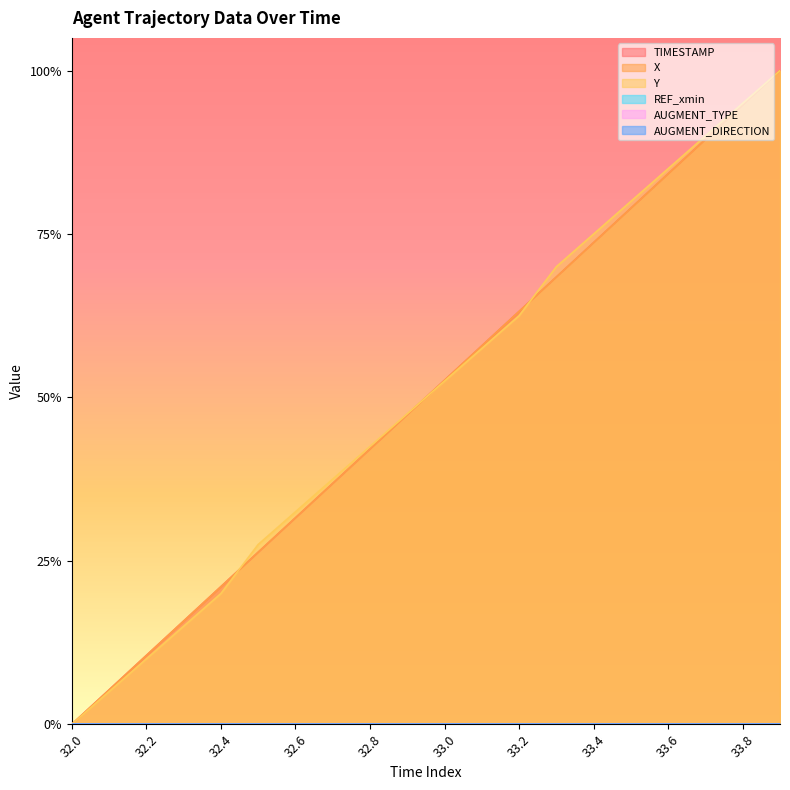

What is the sum of the Y values at 33.9 and 32.9?

1.5